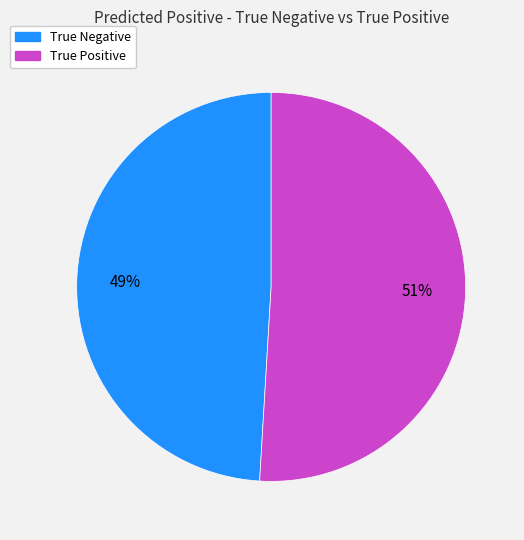

Combined, do True Negative and True Positive account for over 50%?

Yes